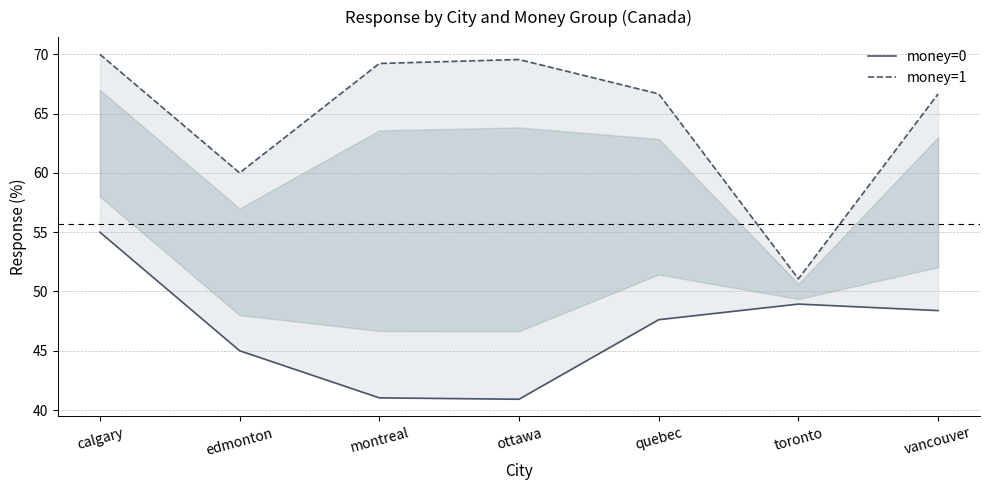

What is the minimum value for money=1?

51.1